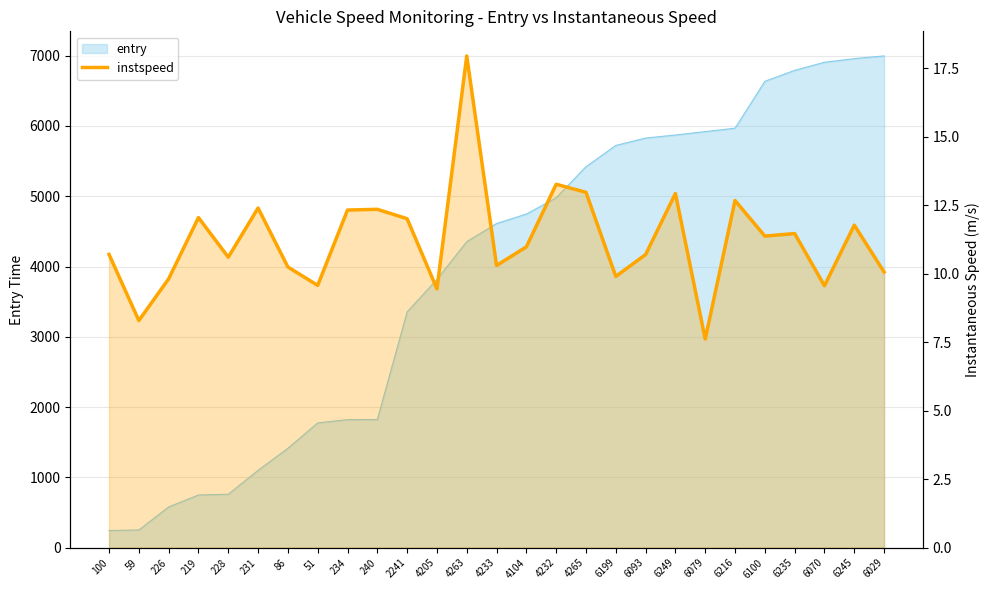

At which category does the chart reach its minimum across all series?

6079